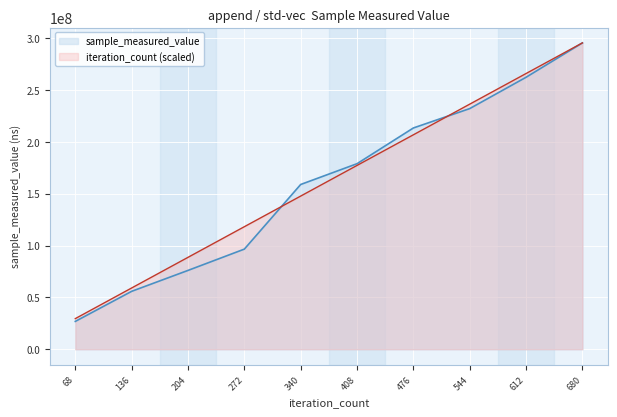

What is the highest value of the iteration_count series?

295460644.0